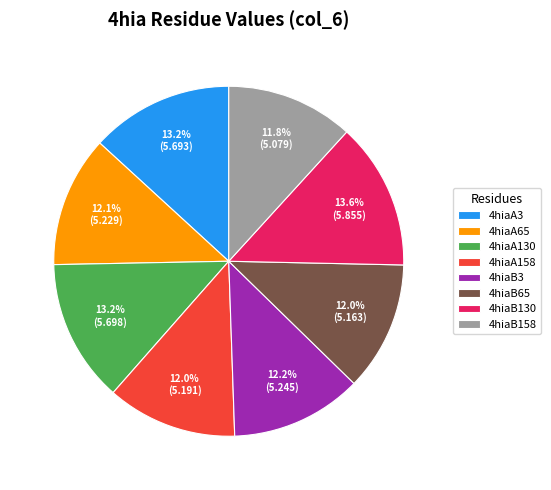

Does 4hiaB130 represent more than half of the total?

No